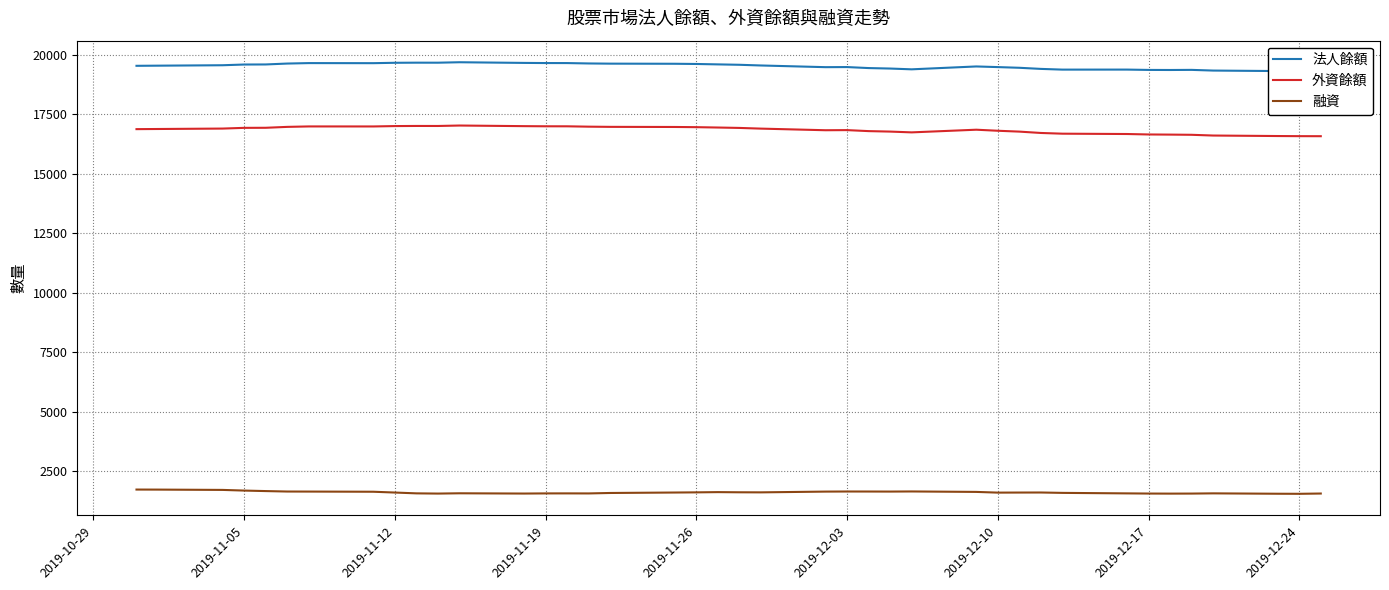

How many values in the 融資 series are below 1597?

20